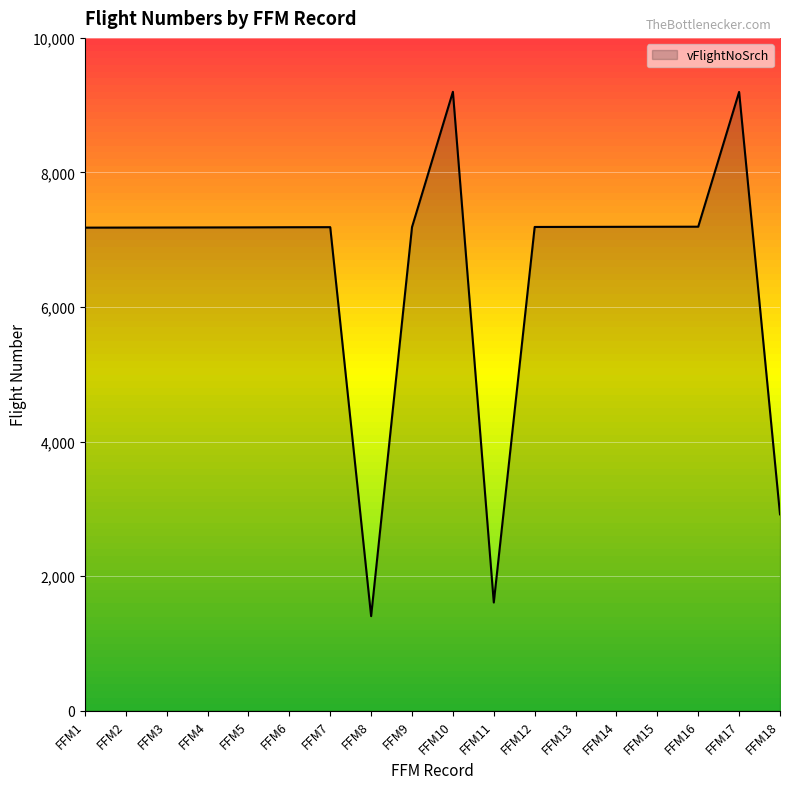

What is the smallest value displayed?

1406